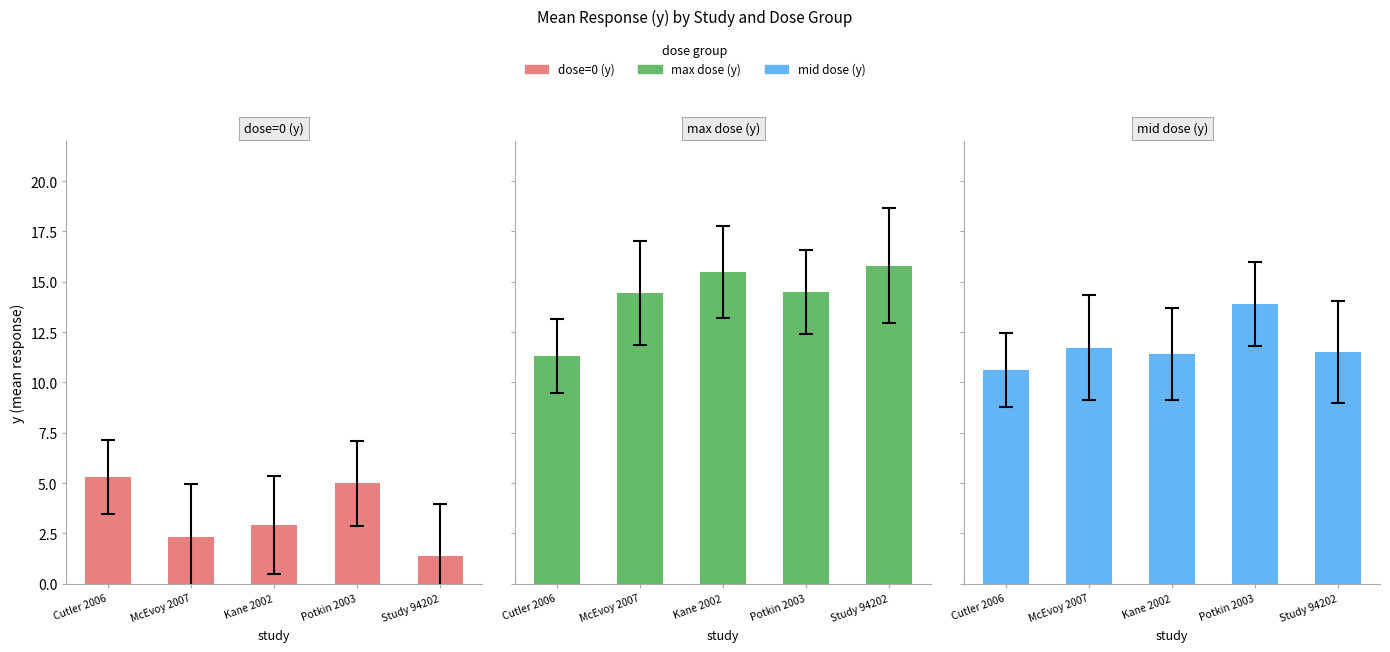

What is the approximate value of max dose (y) at McEvoy 2007?

14.4